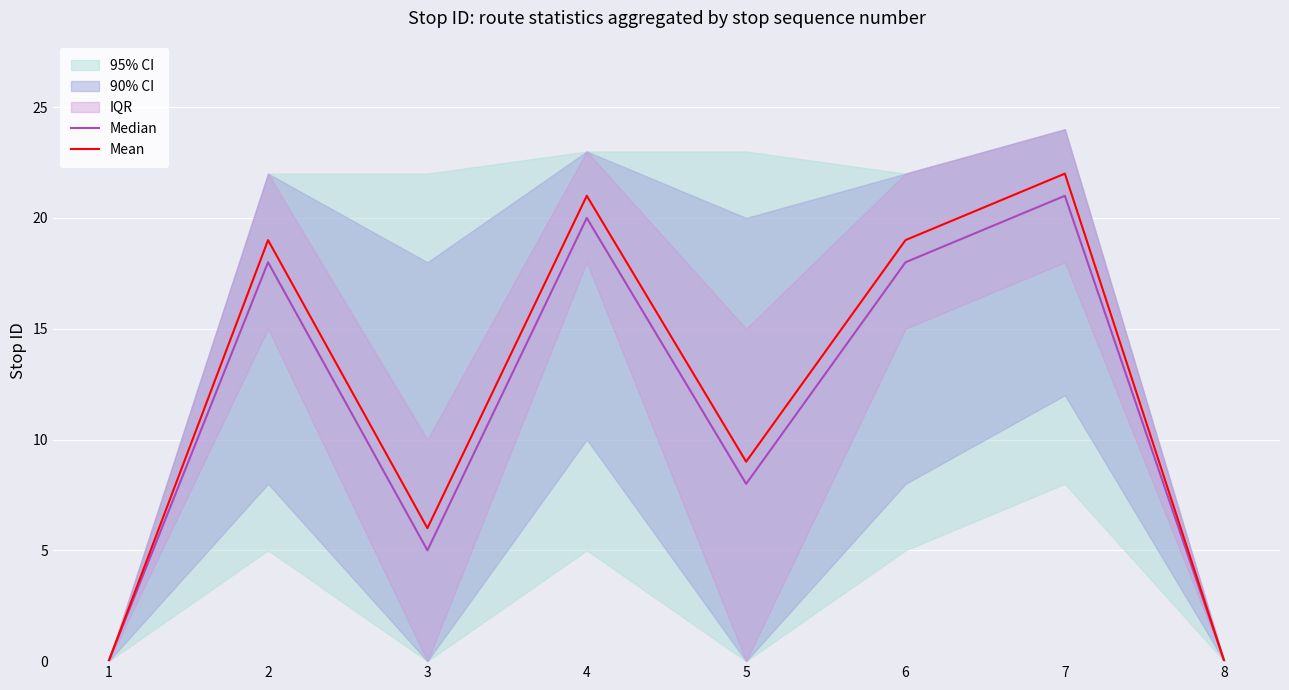

Where is Mean nearest to the value 11?

5